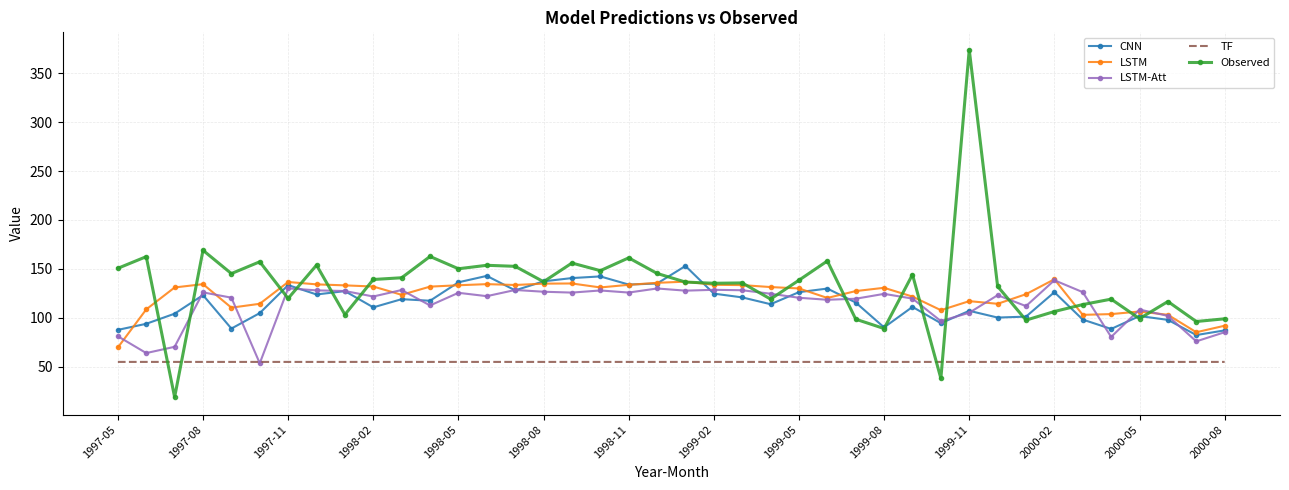

True or false: TF and LSTM intersect in this chart.

False